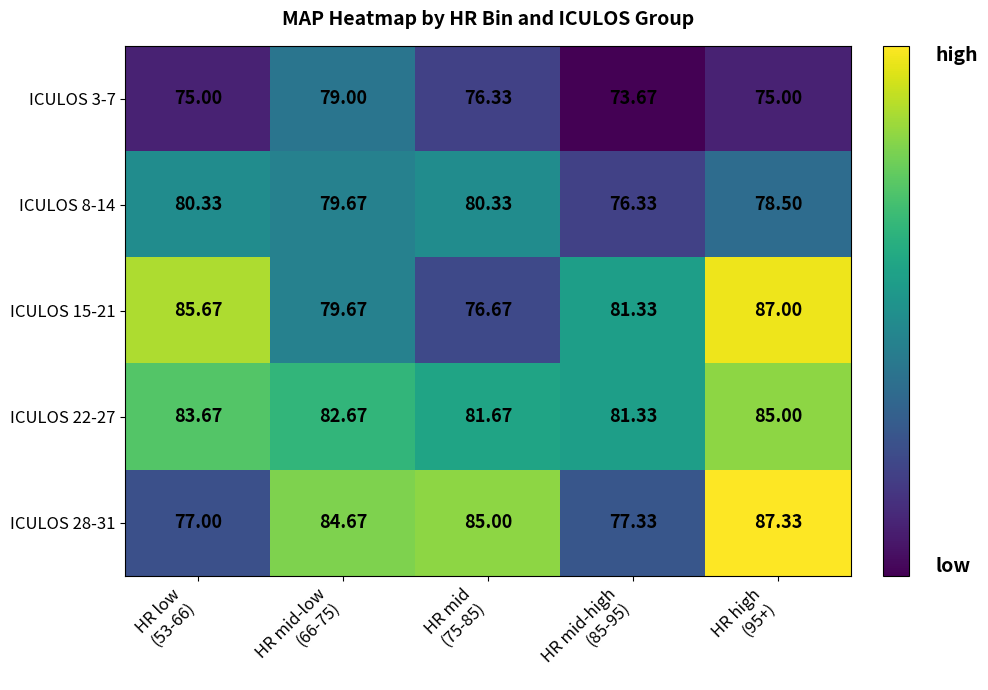

How many data points does each series have?

5